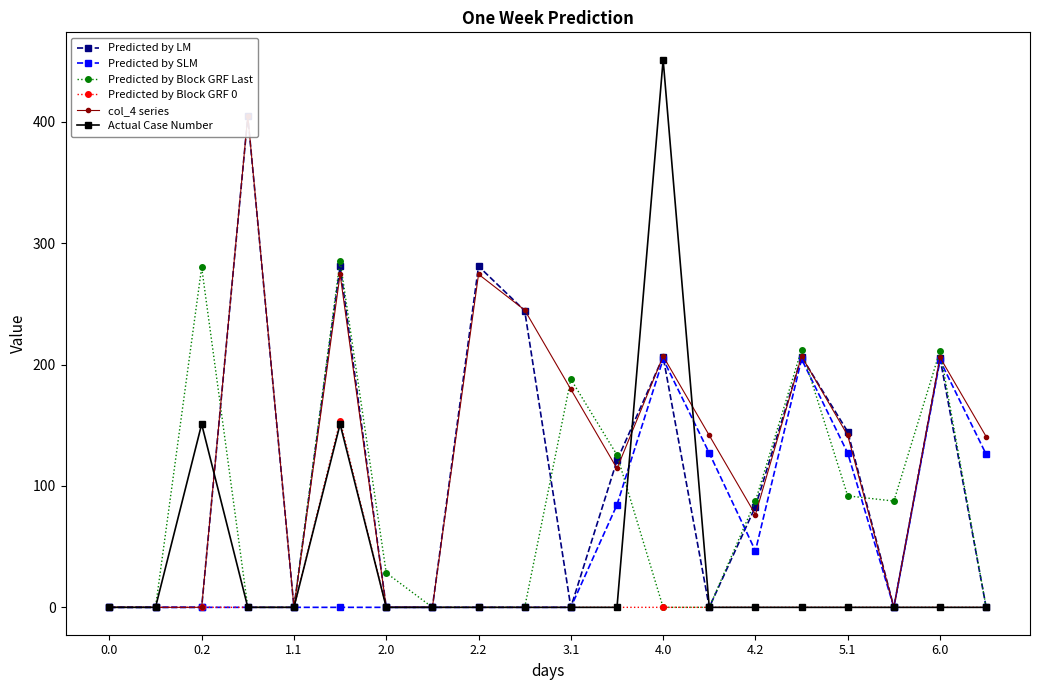

True or false: Actual Case Number has a value of 314.2 at 0.0.

False